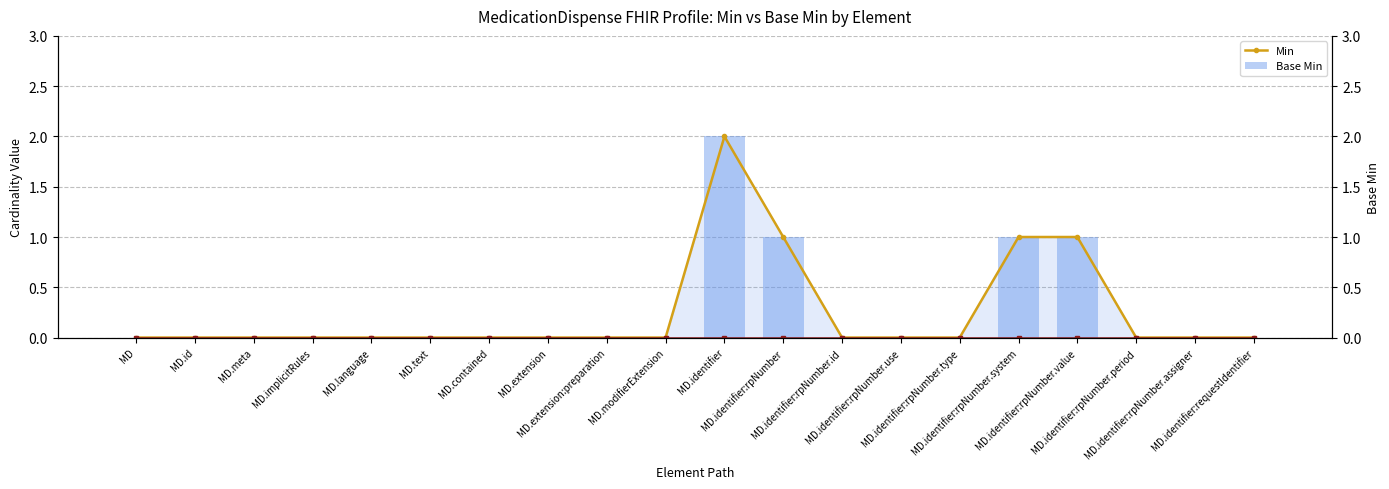

What are all the series names shown in the legend?

Min, Base Min